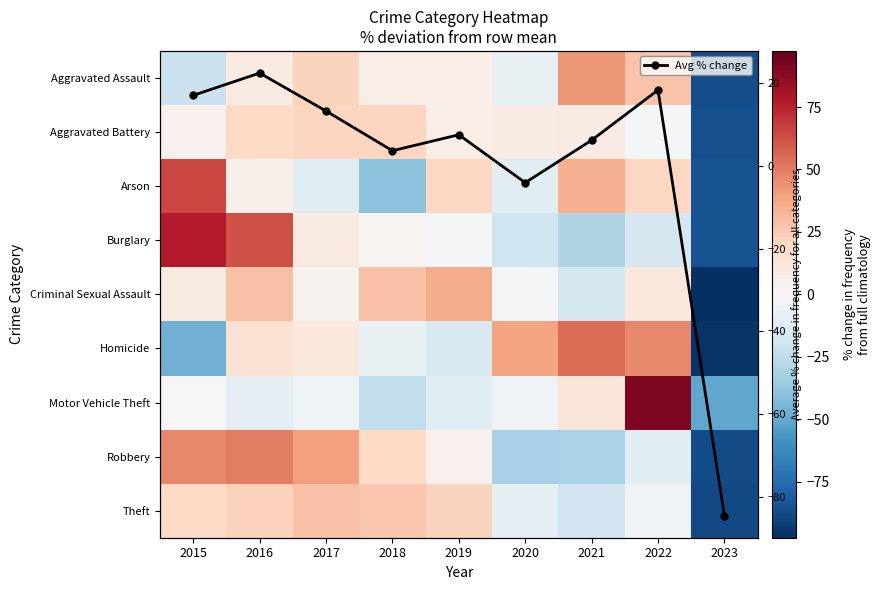

The Aggravated Assault series shows -86.4 at 2023. True or false?

True